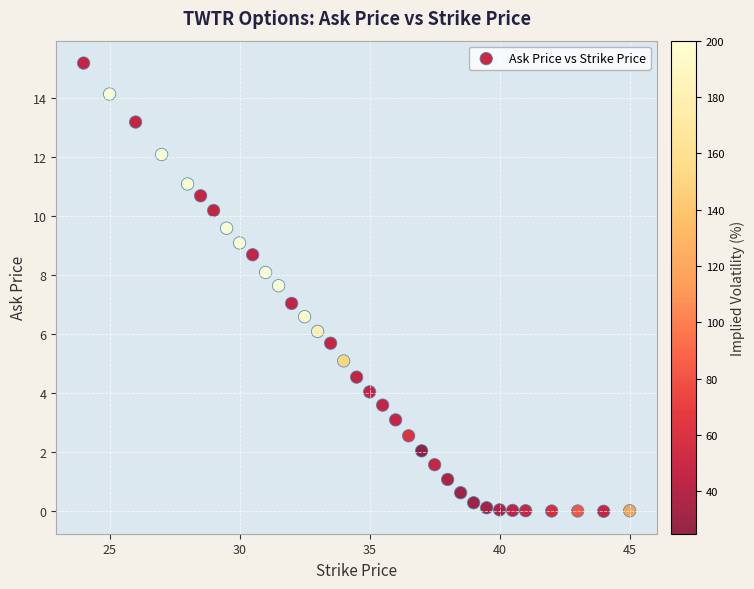

What is the range of Y values (max minus min)?

15.2